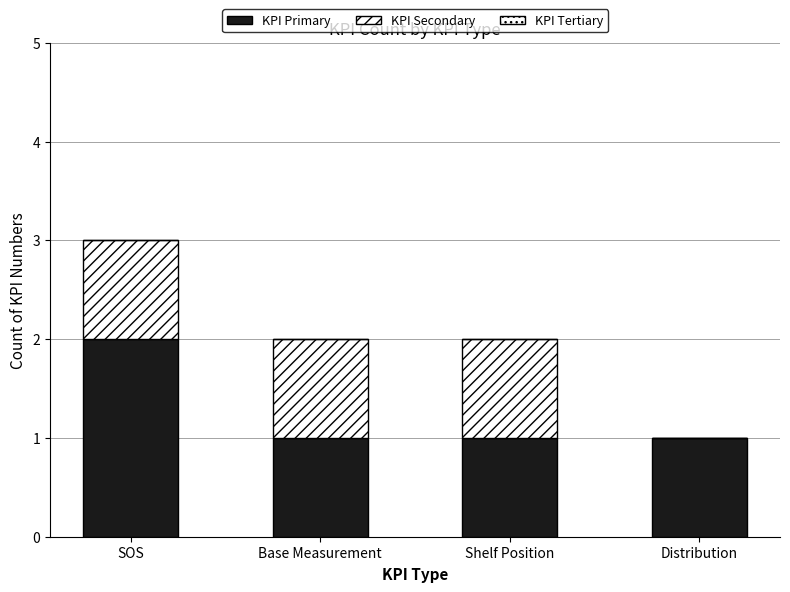

At Shelf Position, list the series in order from smallest to largest.

KPI Tertiary, KPI Primary, KPI Secondary